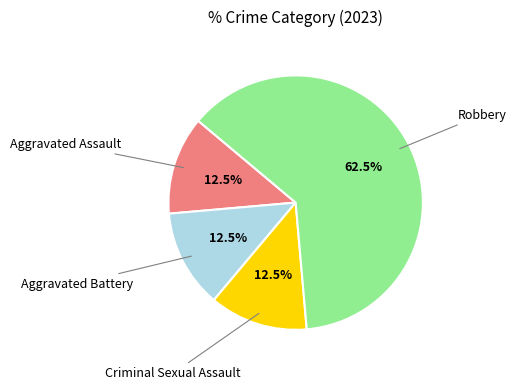

Which category has the biggest portion of the pie?

Robbery